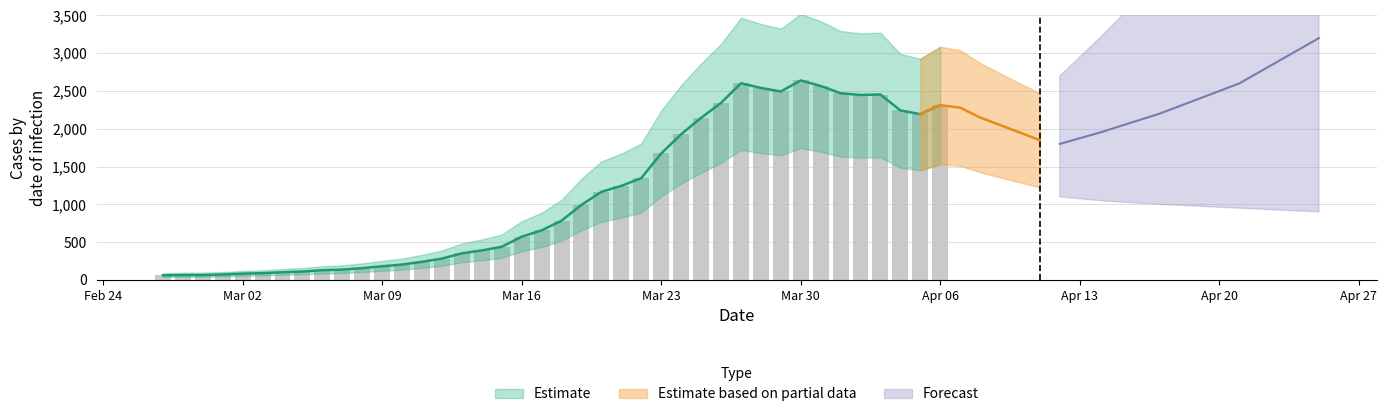

What is the average value of the Estimate series?

1125